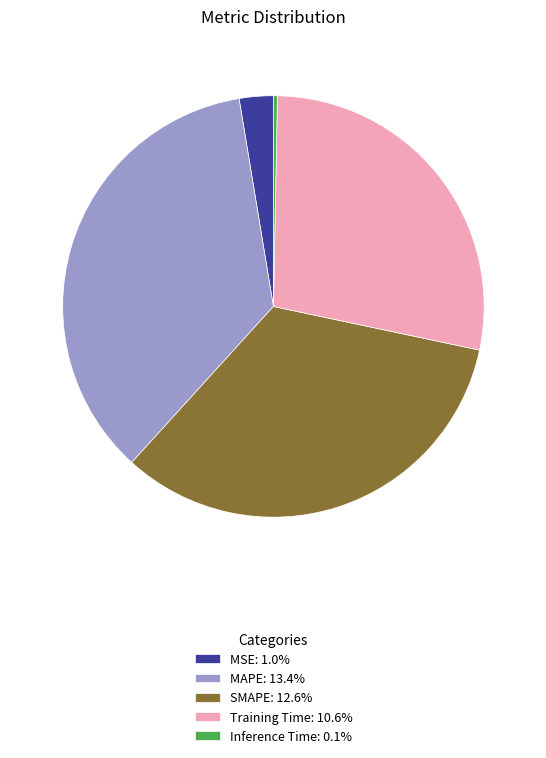

True or false: MAPE accounts for 36% of the total.

True